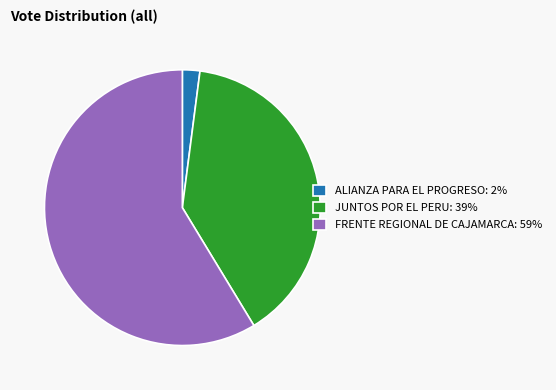

Which category has the smallest portion of the pie?

ALIANZA PARA EL PROGRESO